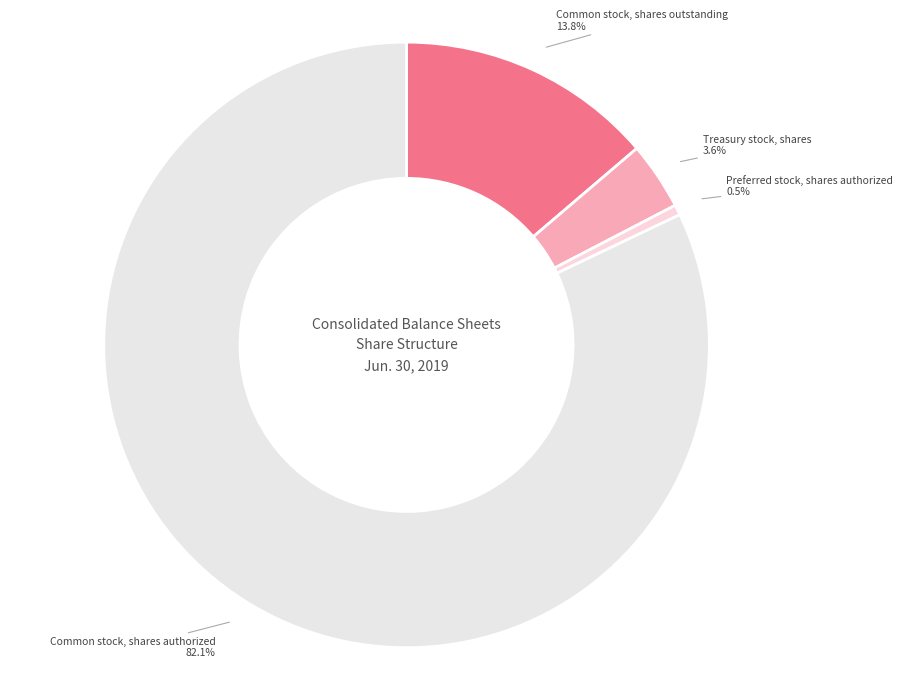

Which slice is the largest?

Common stock, shares authorized